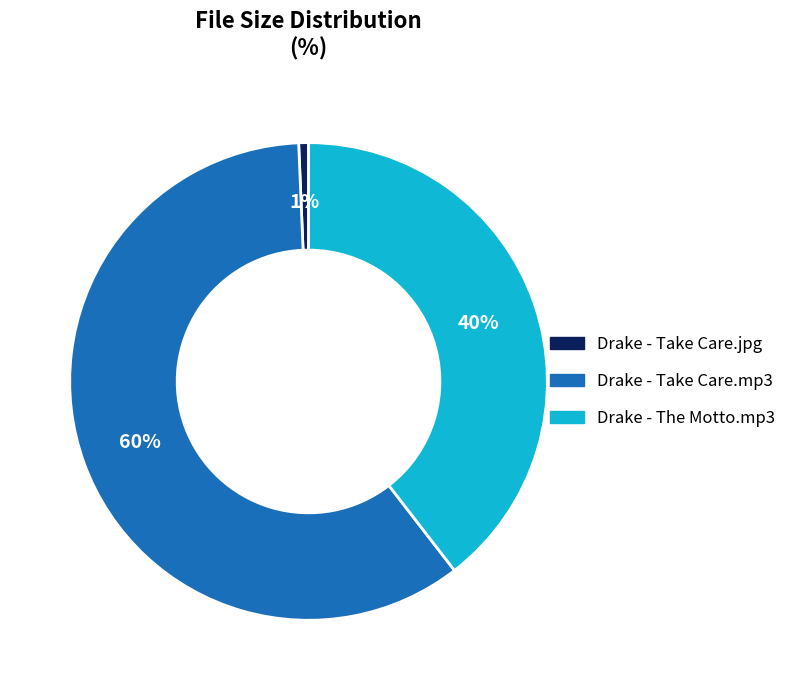

What is the smallest slice in the pie chart?

Drake - Take Care.jpg